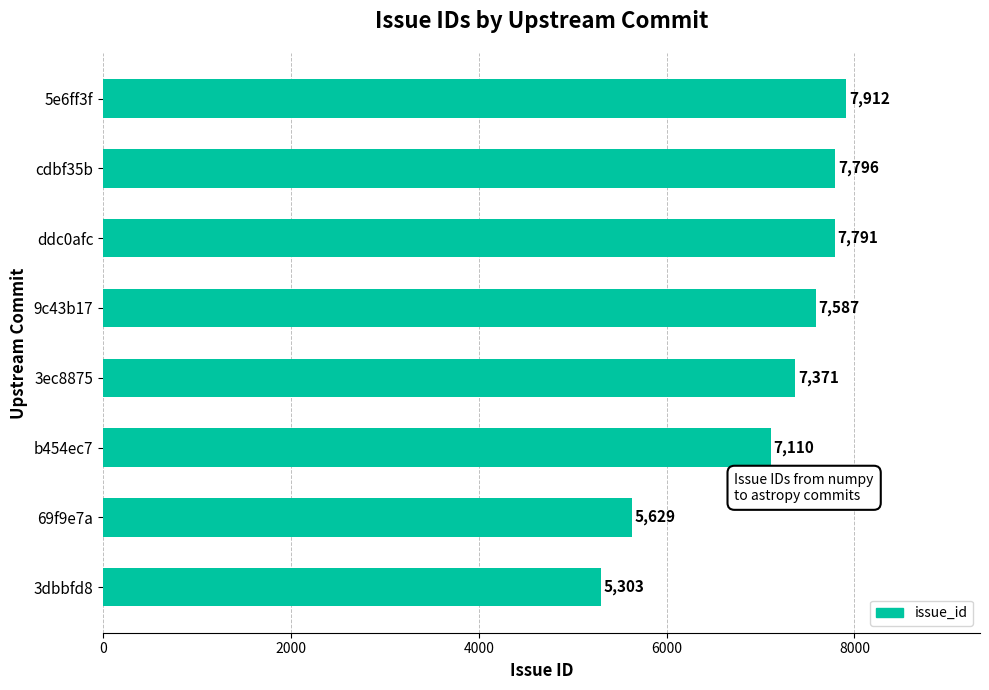

What position from the bottom is 5e6ff3f?

8